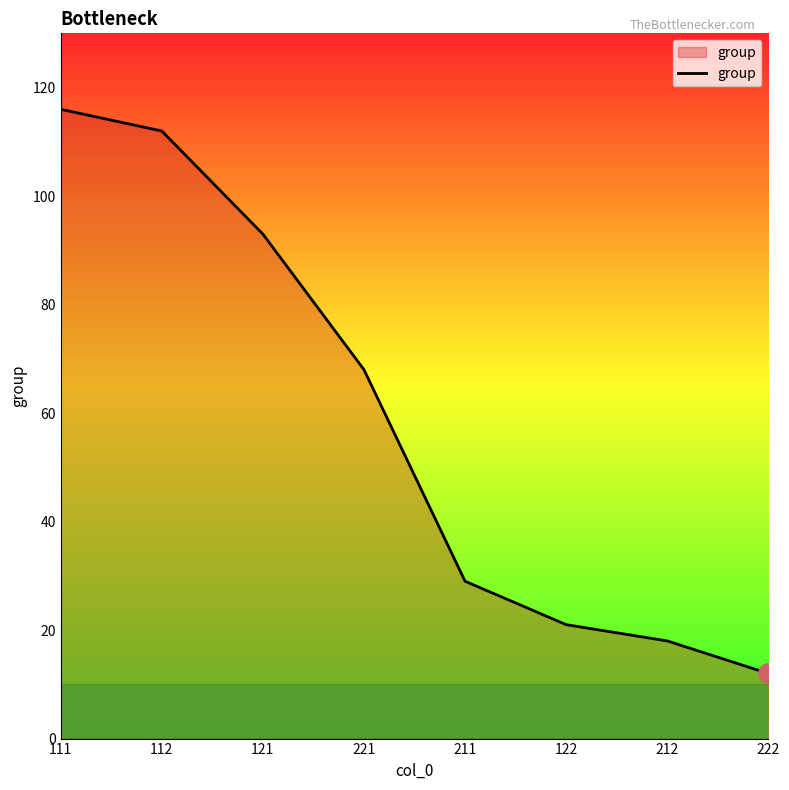

True or false: the data shows 18 at 212.

True